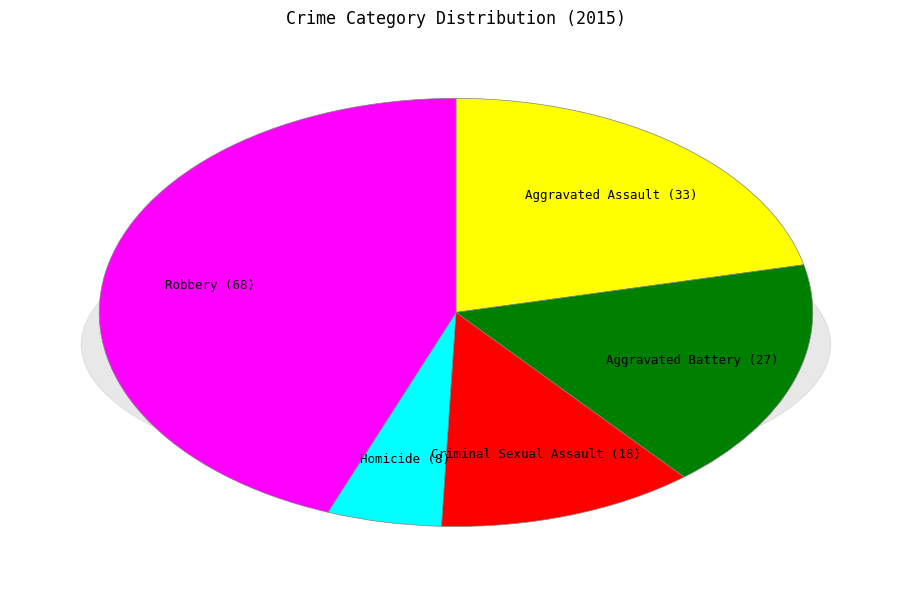

How many segments does this pie chart have?

5